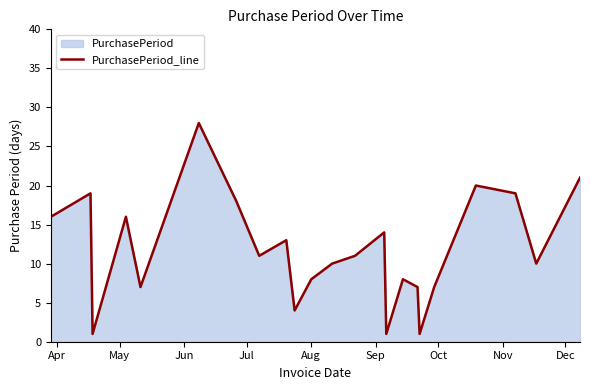

What is the greatest value displayed?

28